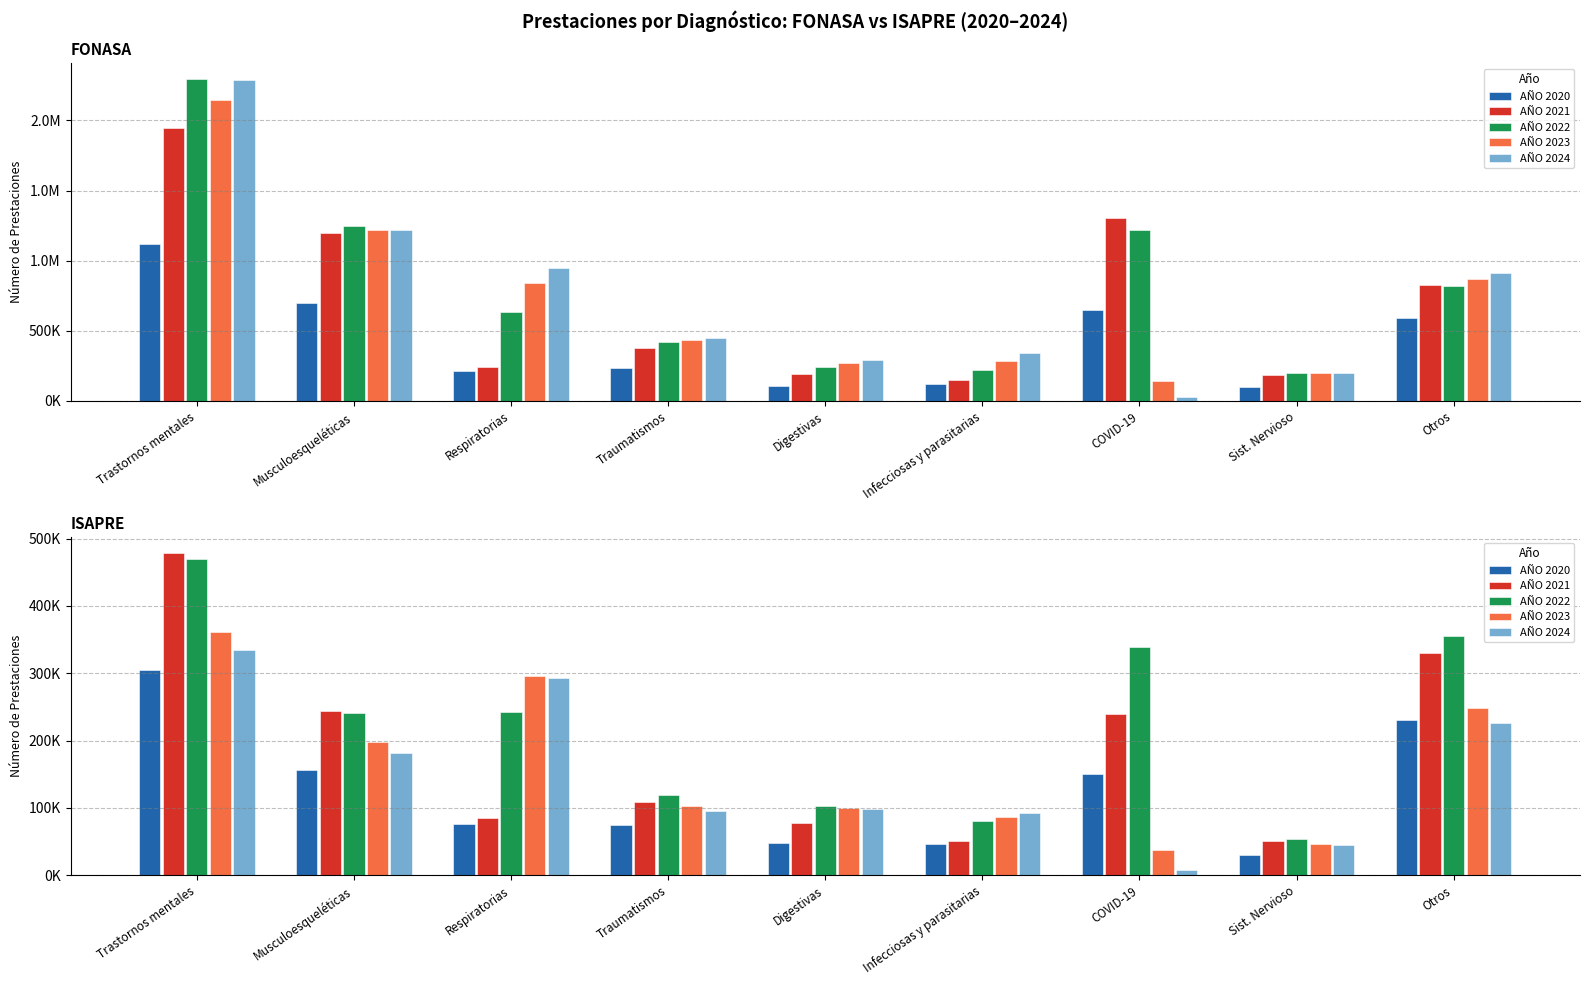

True or false: AÑO 2024 has a value of 72018 at Sist. Nervioso.

False